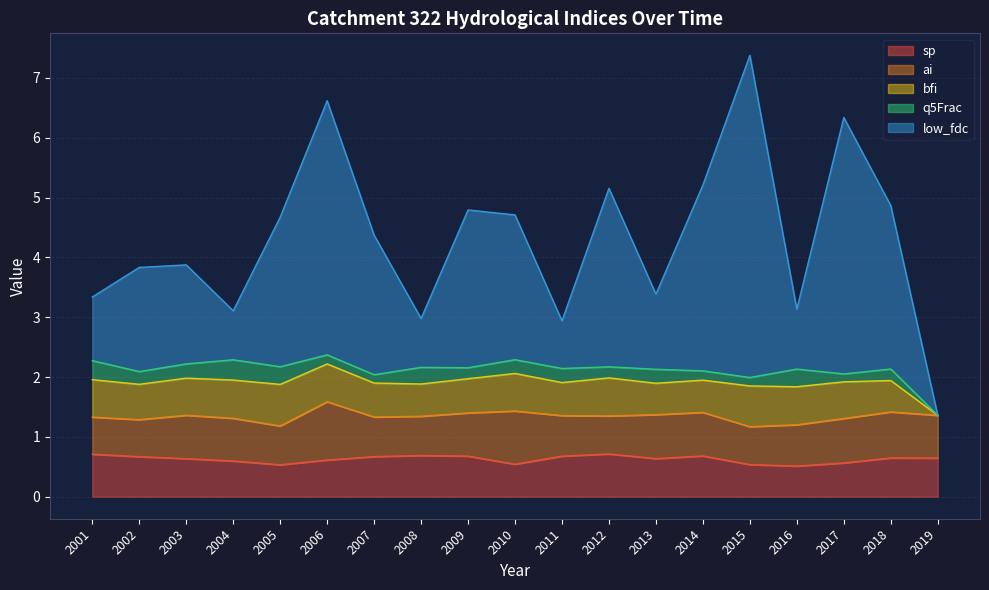

Reading left to right, list all the values displayed in this chart.

sp: 0.7	0.7	0.6	0.6	0.5	0.6	0.7	0.7	0.7	0.5	0.7	0.7	0.6	0.7	0.5	0.5	0.6	0.6	0.6
ai: 0.6	0.6	0.7	0.7	0.6	1.0	0.7	0.7	0.7	0.9	0.7	0.6	0.7	0.7	0.6	0.7	0.7	0.8	0.7
bfi: 0.6	0.6	0.6	0.6	0.7	0.6	0.6	0.5	0.6	0.6	0.6	0.6	0.5	0.5	0.7	0.6	0.6	0.5	0.0
q5Frac: 0.3	0.2	0.2	0.3	0.3	0.2	0.1	0.3	0.2	0.2	0.2	0.2	0.2	0.2	0.1	0.3	0.1	0.2	0.0
low_fdc: 1.1	1.7	1.7	0.8	2.5	4.2	2.3	0.8	2.6	2.4	0.8	3.0	1.3	3.1	5.4	1.0	4.3	2.7	0.0